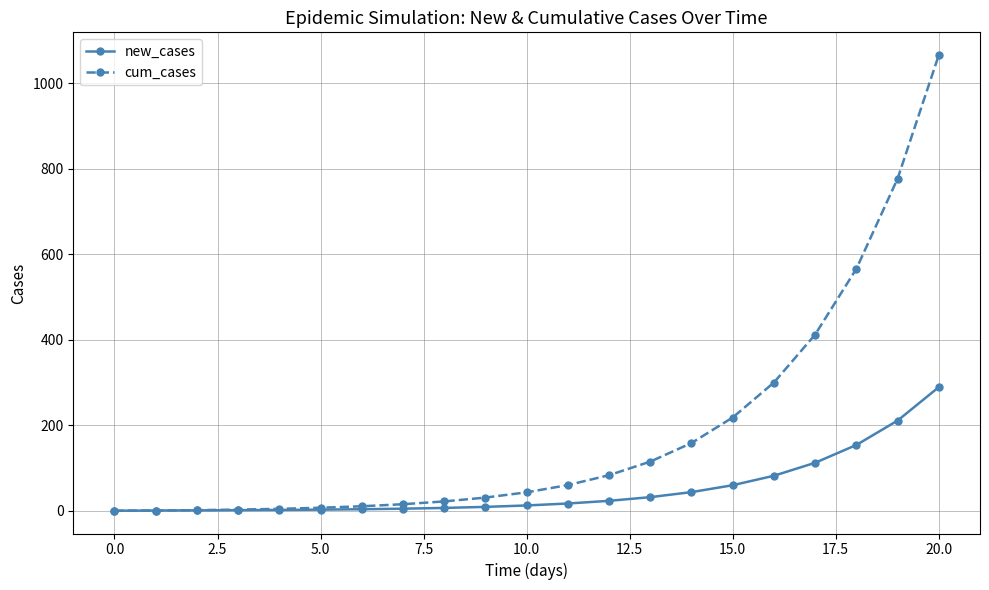

What is the value of the new_cases point at the 16th from the left?

59.7